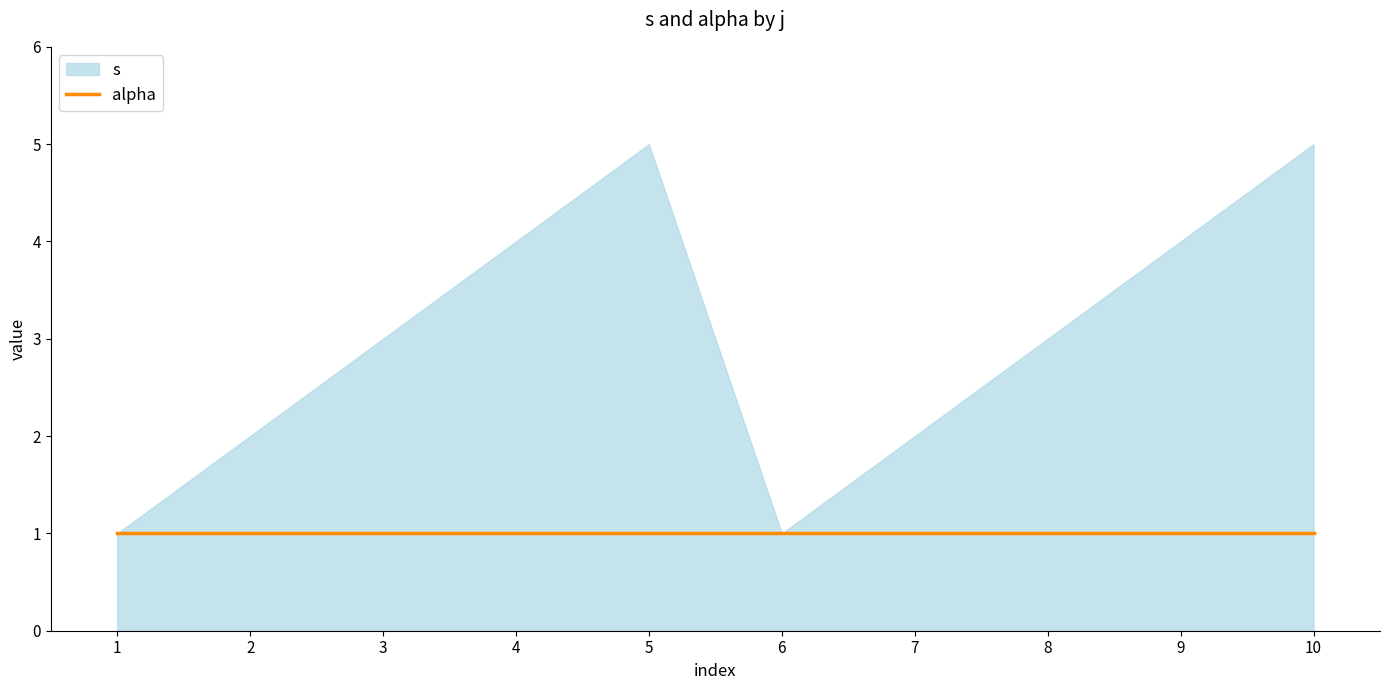

Reading left to right, list all the values displayed in this chart.

s: 1	2	3	4	5	1	2	3	4	5
alpha: 1	1	1	1	1	1	1	1	1	1